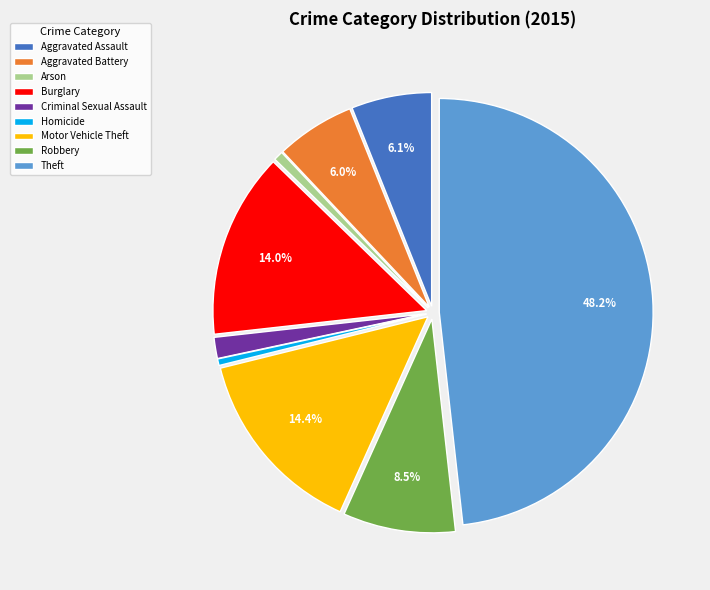

What percentage is NOT represented by Theft?

51.8%